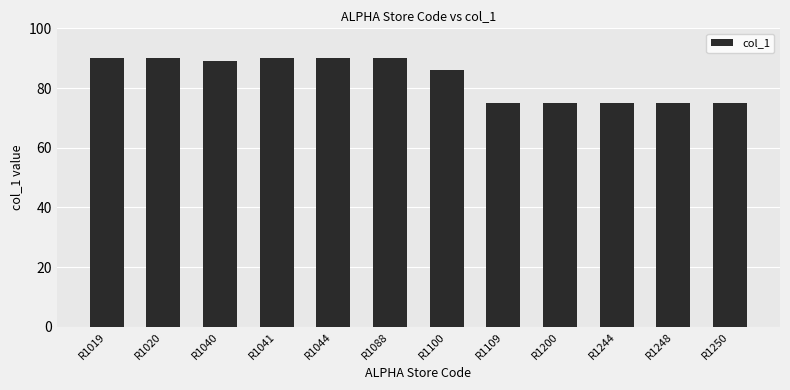

How many bars are there in total?

12